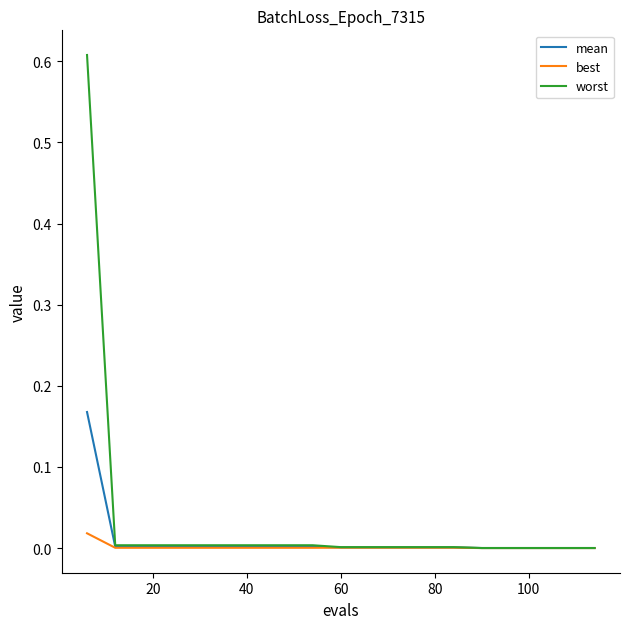

Which series has the largest range (max minus min)?

worst